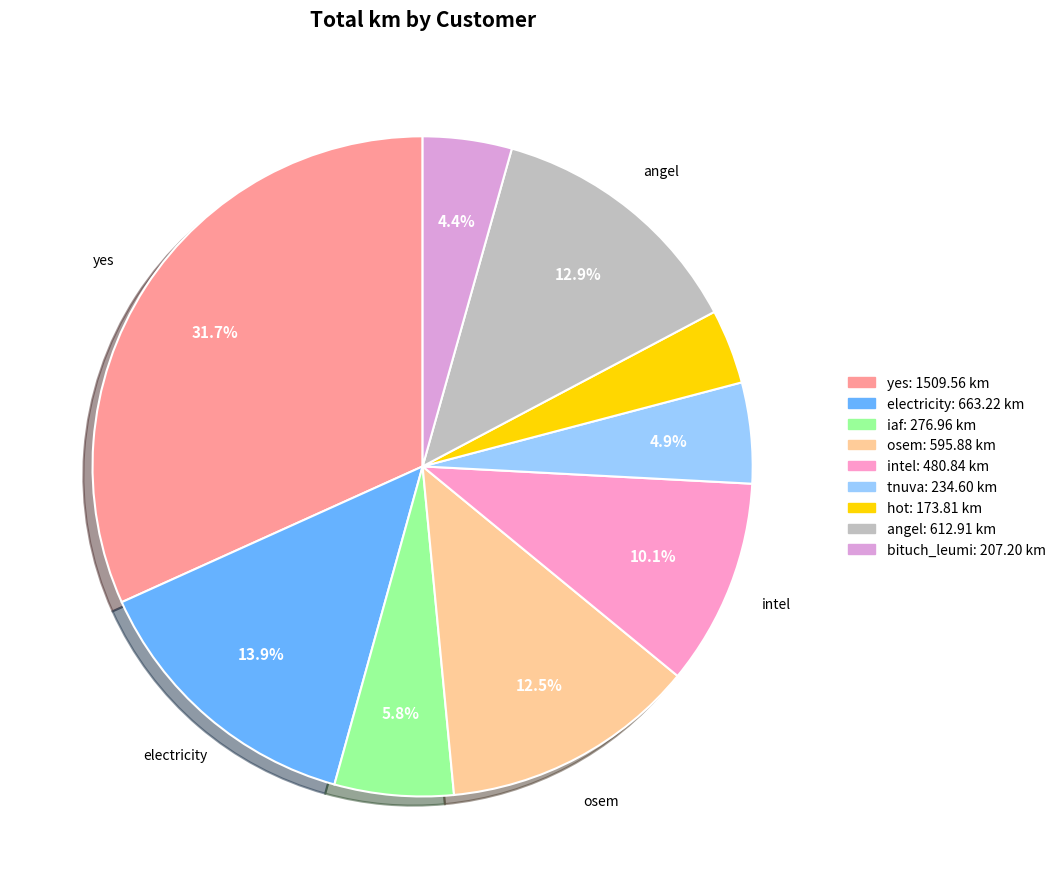

What is the change in value from electricity to angel?

-50.3